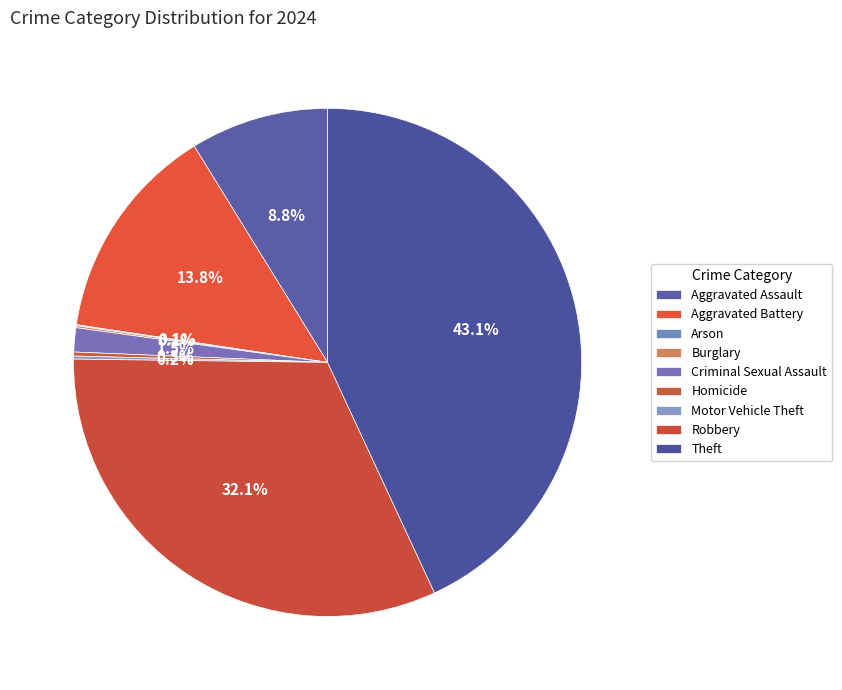

True or false: Theft accounts for 43% of the total.

True